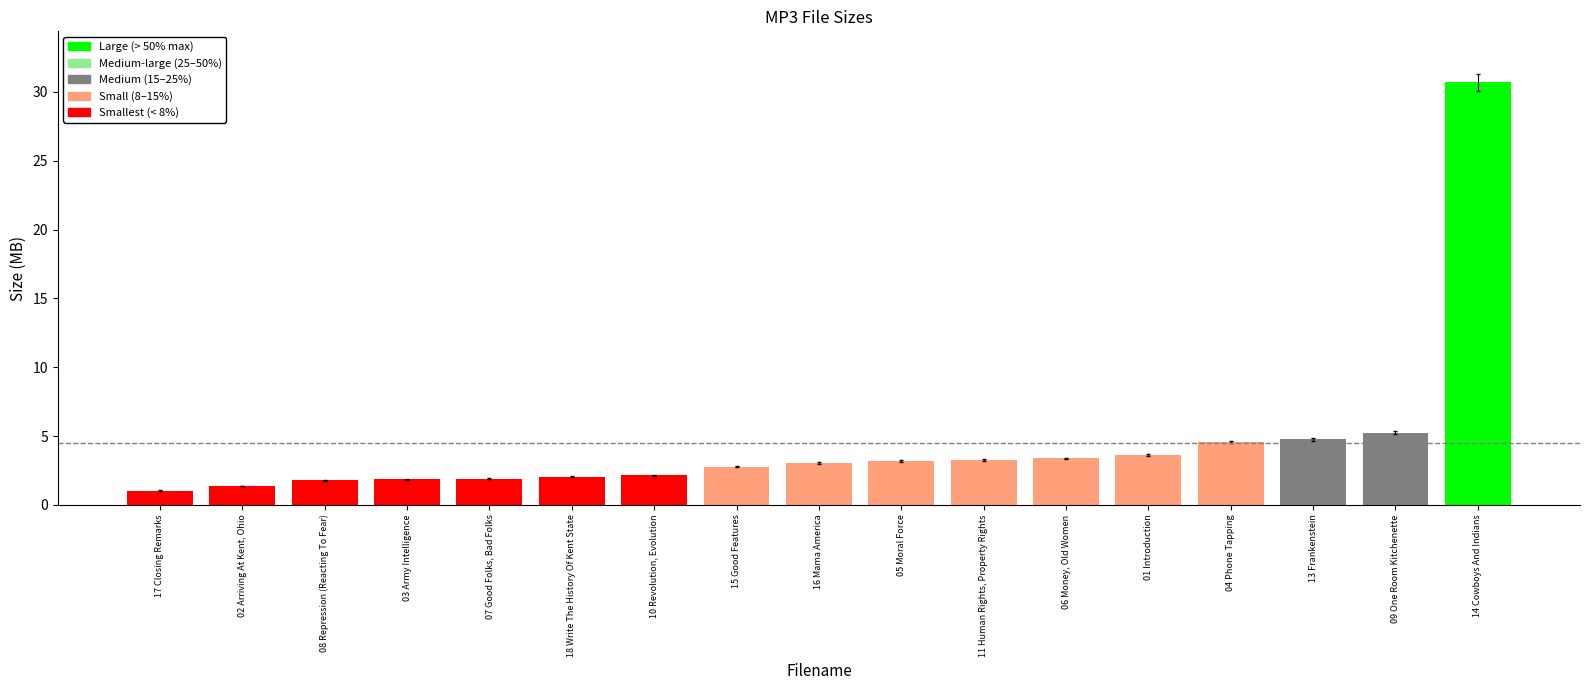

What is the sum of all values?

76.6